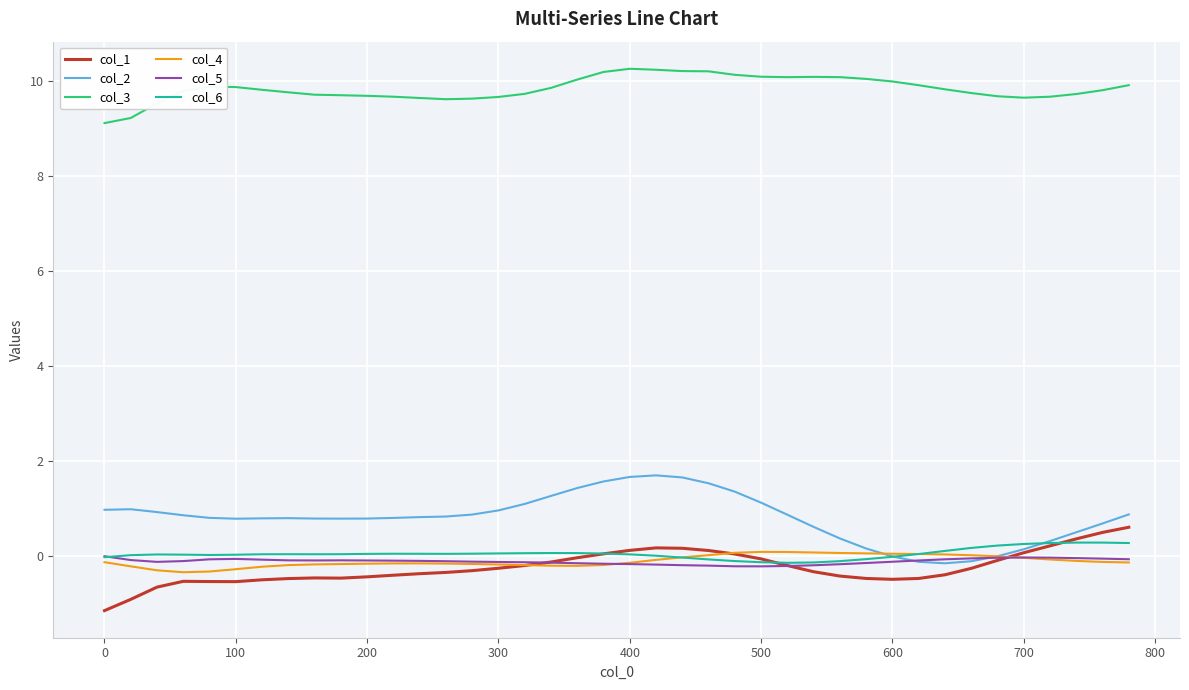

How many distinct data groups are displayed?

6